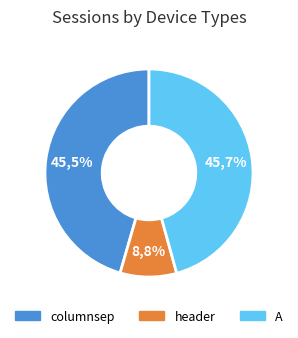

Is it true that A is 46% of the pie?

True